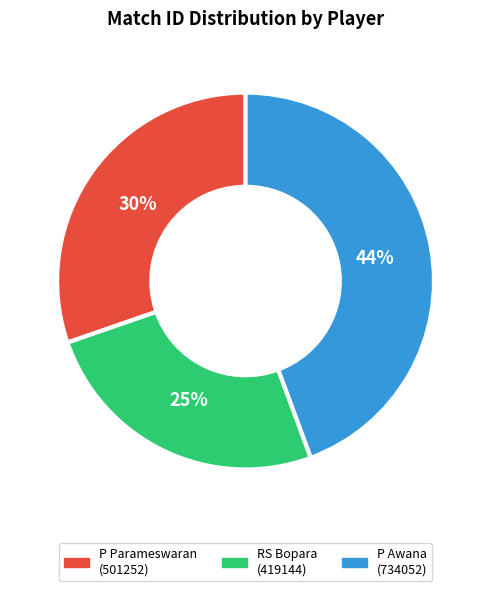

Do RS Bopara and P Parameswaran together represent more than half of the pie?

Yes